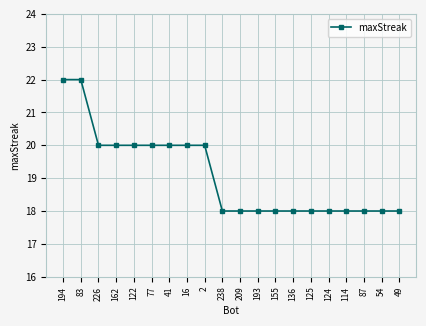

What is the greatest value displayed?

22